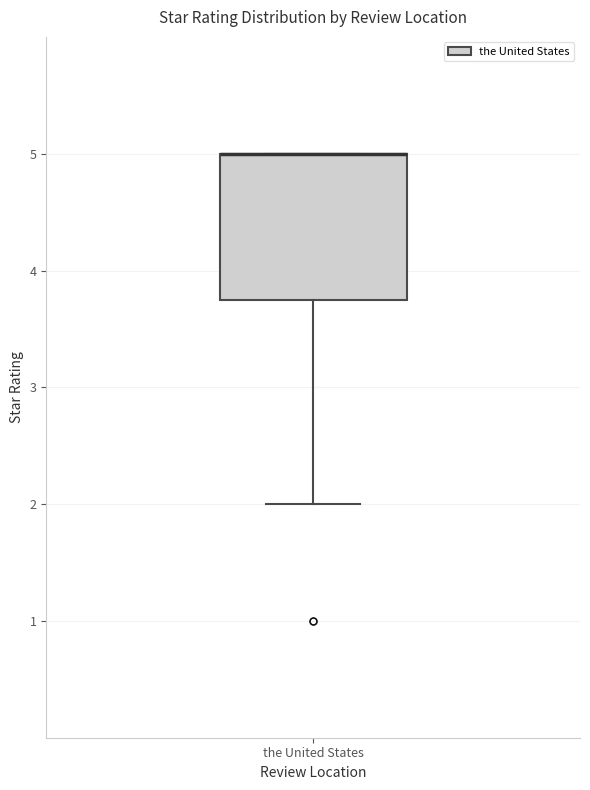

Where does the lower whisker of the box for the United States end on the y-axis? The values are not printed on the chart, so give them approximately, as read against the axis.

2.0